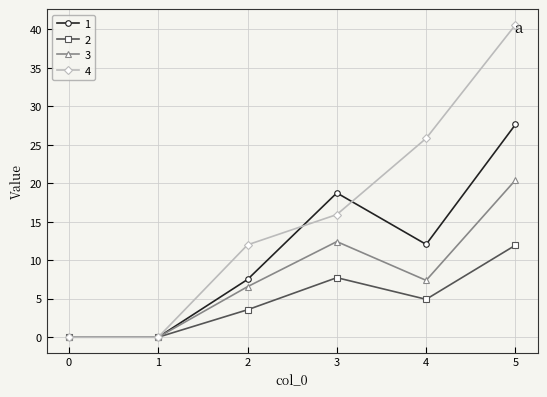

Reading right to left, what are all the values shown in this chart?

1: 27.6	12.1	18.8	7.5	0.0	0.0
2: 12.0	4.9	7.7	3.6	0.0	0.0
3: 20.4	7.4	12.4	6.6	0.0	0.0
4: 40.6	25.8	15.9	12.0	0.0	0.0